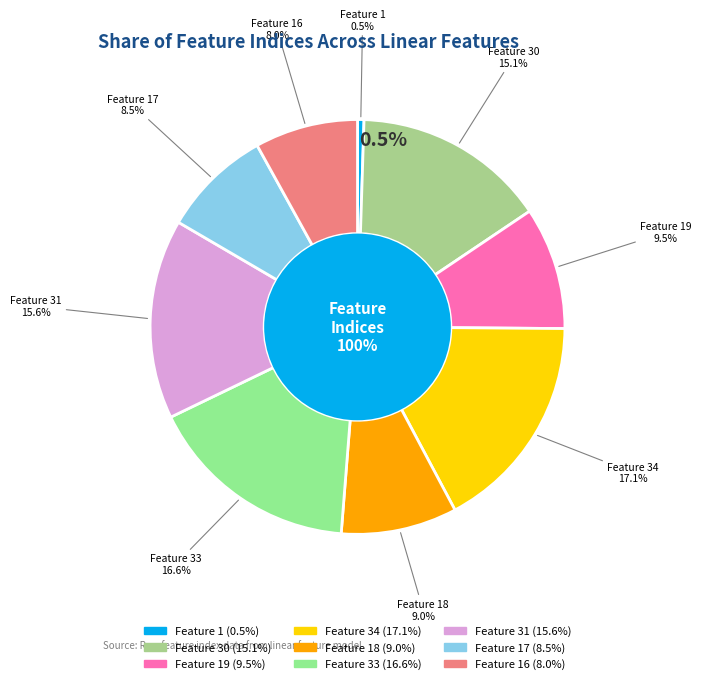

How many segments does this pie chart have?

9